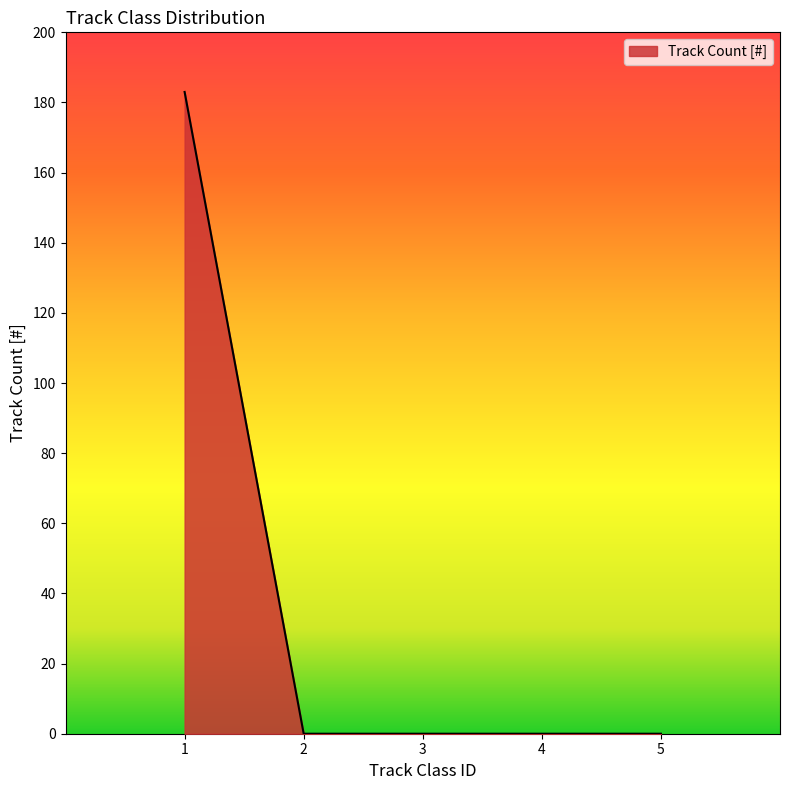

What is the sum of all values?

183